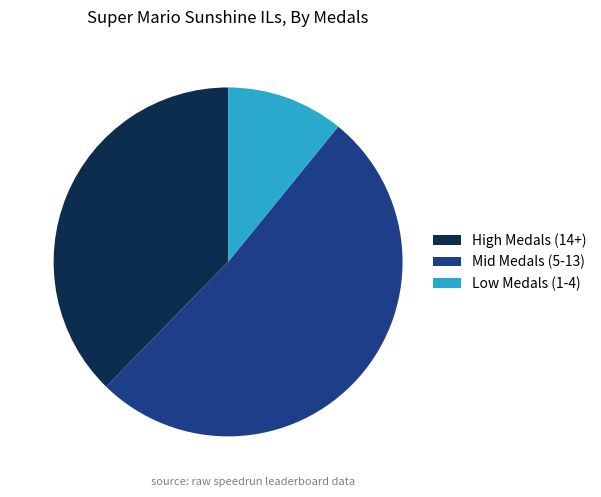

Which category has the biggest portion of the pie?

Mid Medals (5-13)